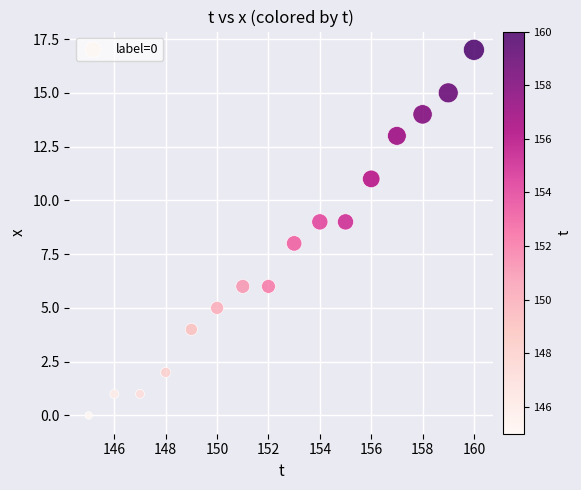

What is the range of Y values (max minus min)?

17